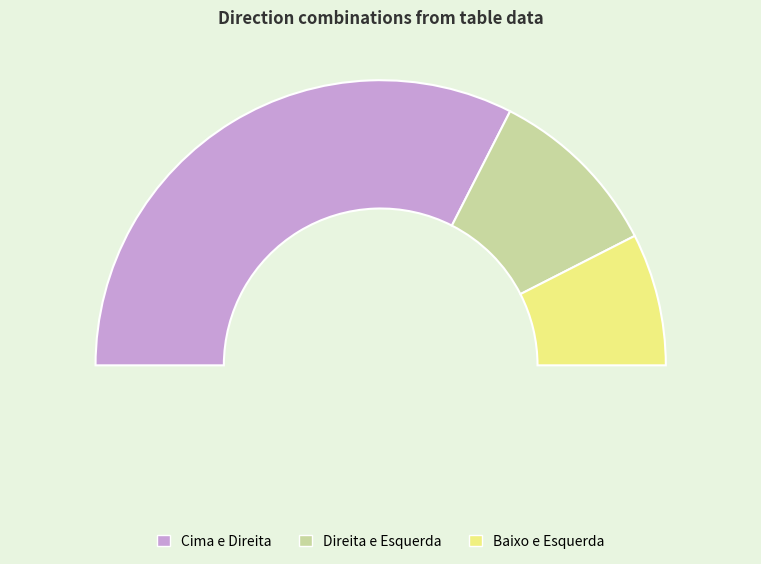

What percentage do Baixo e Esquerda and Direita e Esquerda together represent?

35.0%